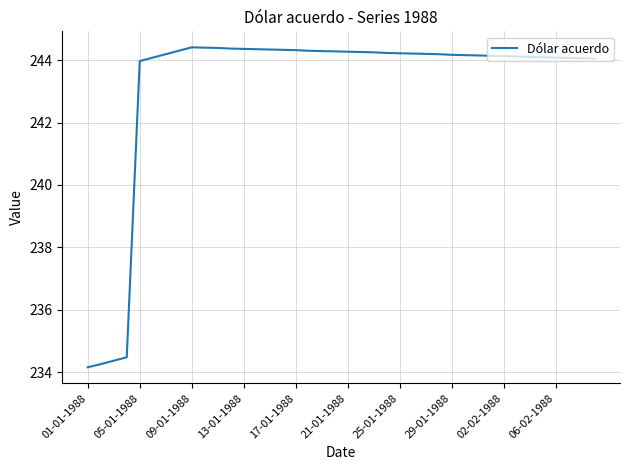

What is the minimum value shown in the chart?

234.2